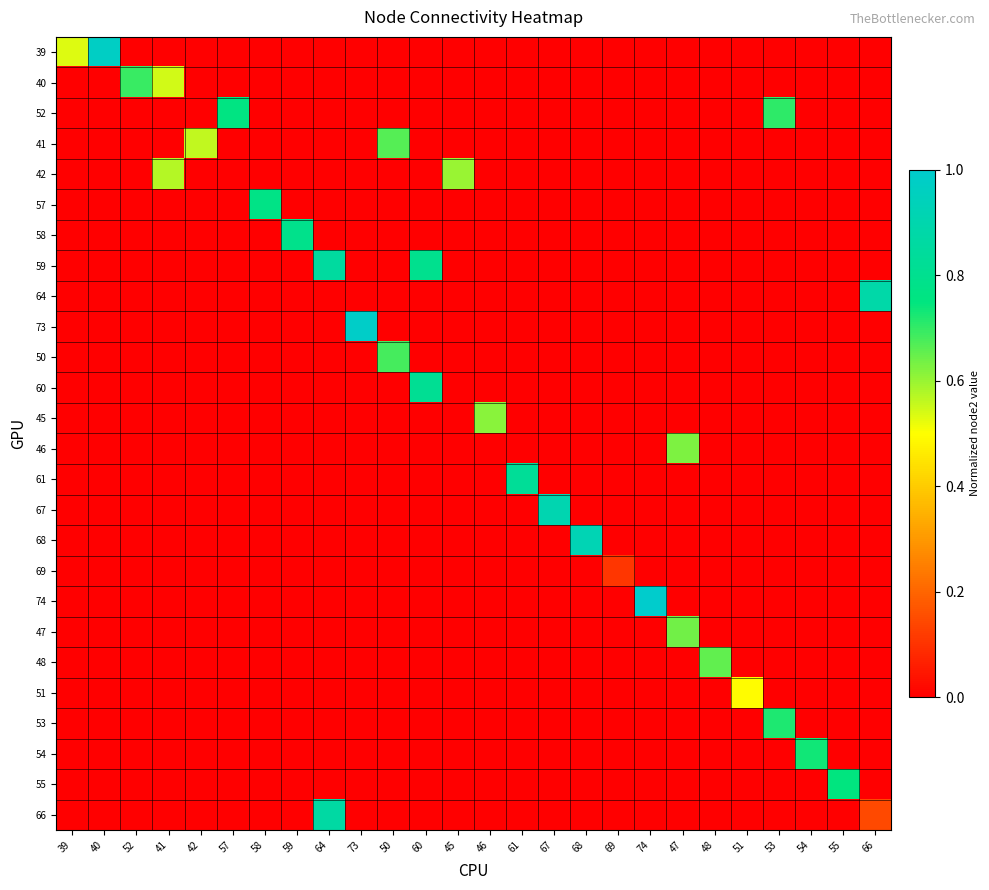

Rank the series by their maximum value, from highest to lowest.

74, 73, 39, 68, 67, 64, 66, 59, 61, 60, 58, 57, 52, 55, 54, 53, 40, 50, 41, 48, 47, 46, 45, 42, 51, 69